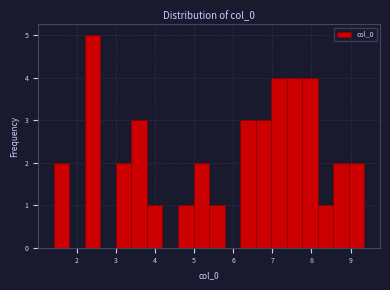

Read against the x-axis, roughly where is the centre of the tallest bar?

2.4